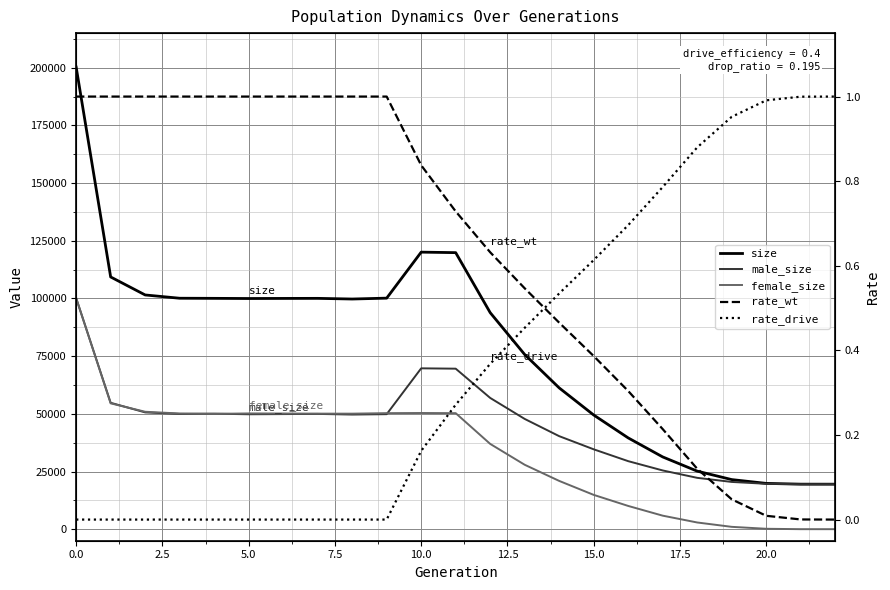

What is the sum of all size values?

1807742.0